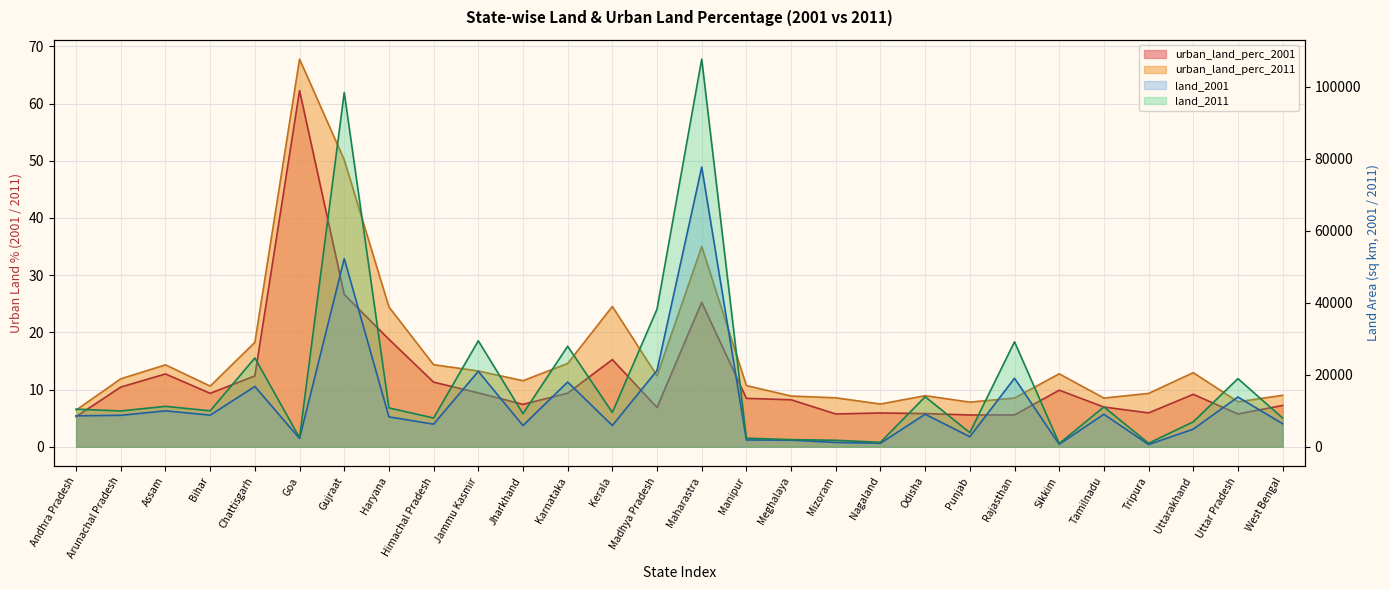

What are all the series names shown in the legend?

land_2001, land_2011, urban_land_perc_2001, urban_land_perc_2011